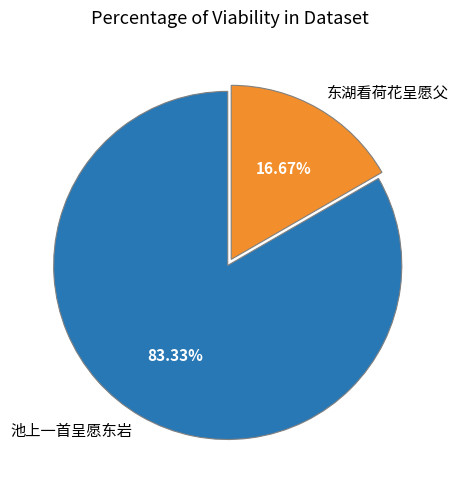

Rank the categories by value from lowest to highest.

东湖看荷花呈愿父, 池上一首呈愿东岩